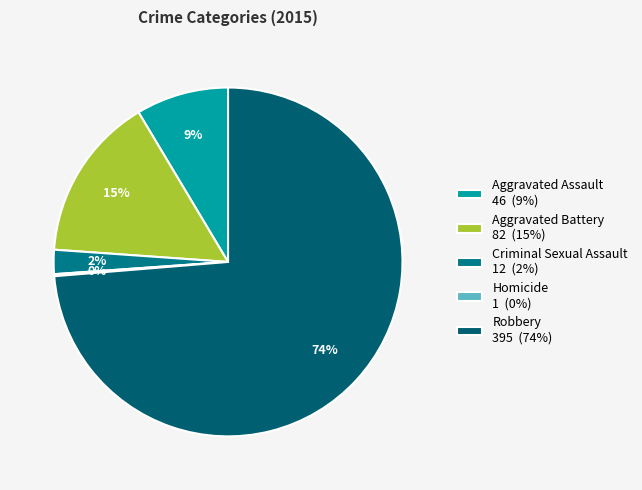

What percentage is NOT represented by Aggravated Battery?

84.7%